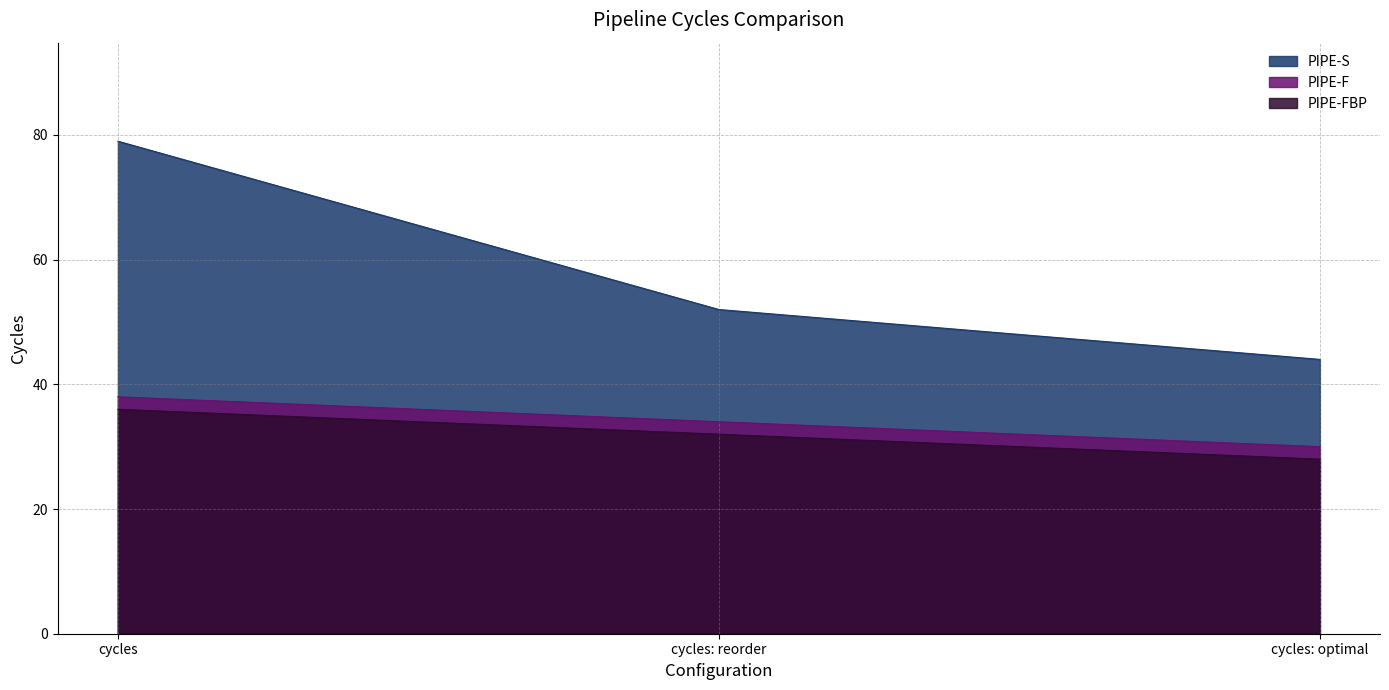

Is it true that PIPE-F equals 34 at cycles: reorder?

True